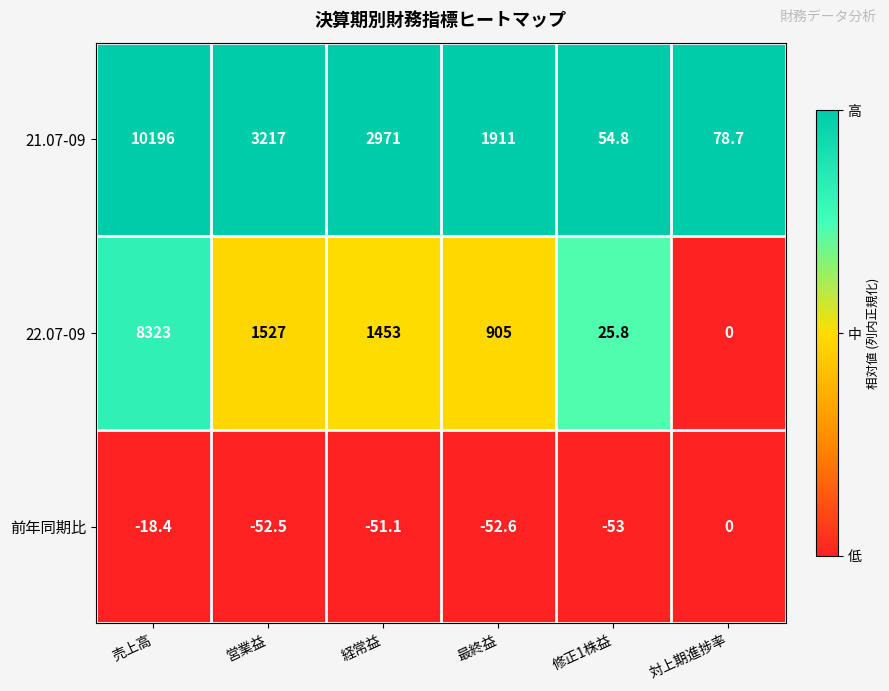

At which category is the sum across all series the highest?

売上高